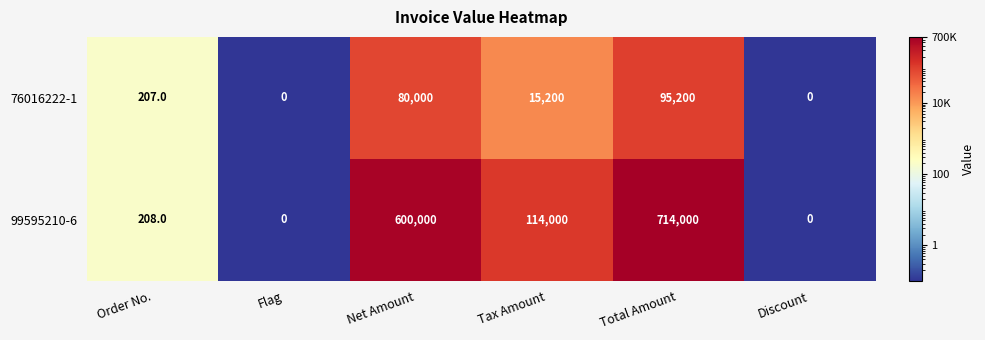

At which category is the sum across all series the highest?

Total Amount